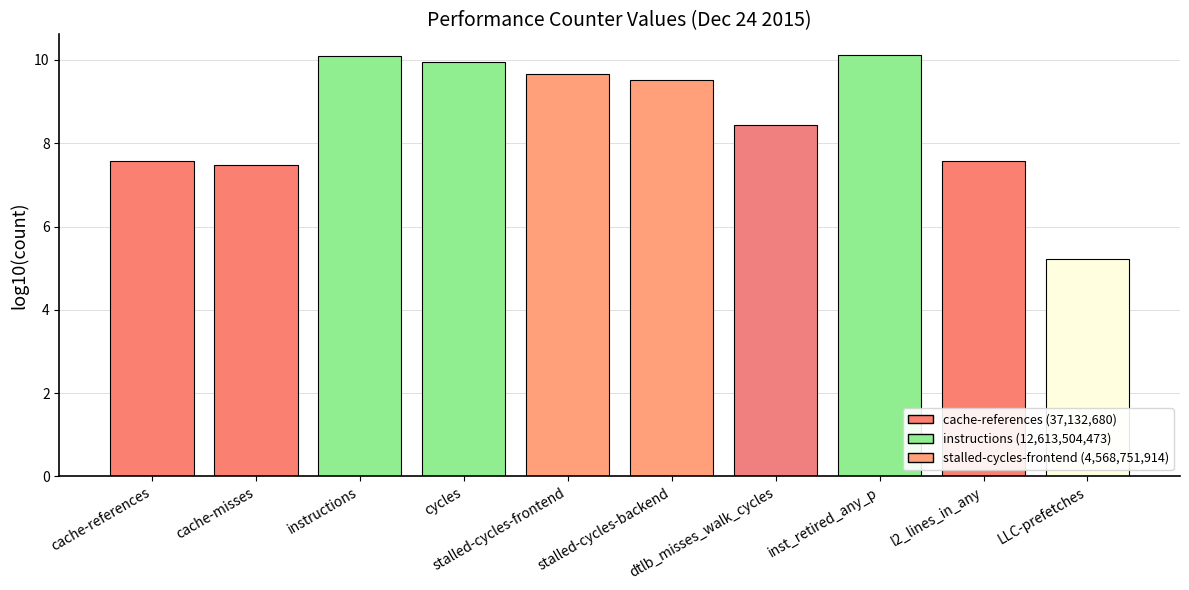

What is the difference between the second highest and minimum values?

4.9